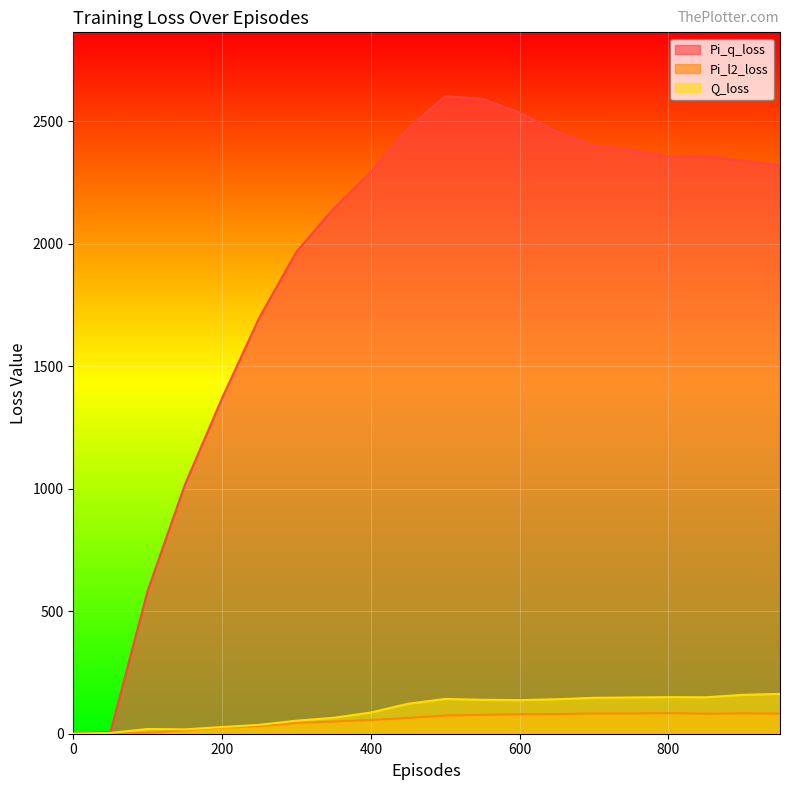

Where does the Pi_q_loss series first go above 2339?

450